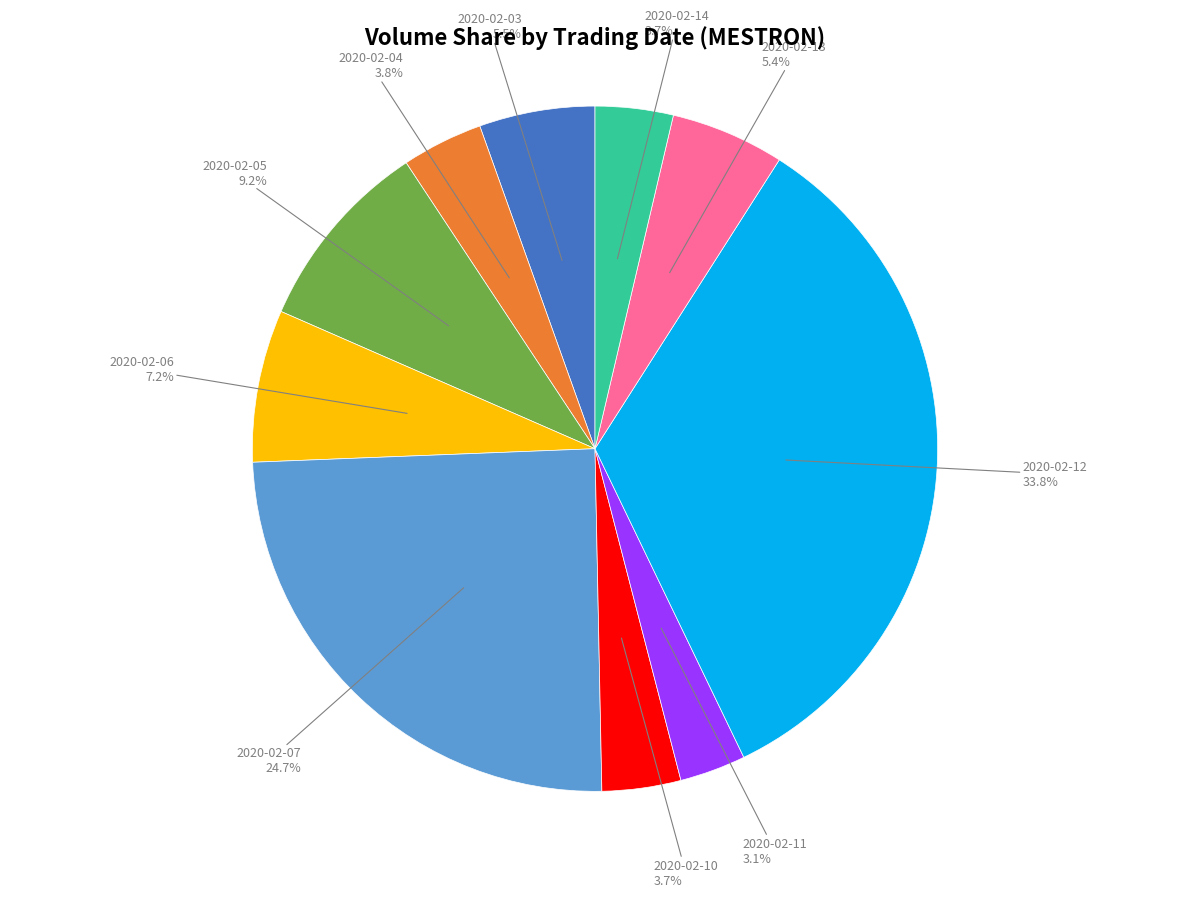

Is there any slice that represents more than half of the pie?

No